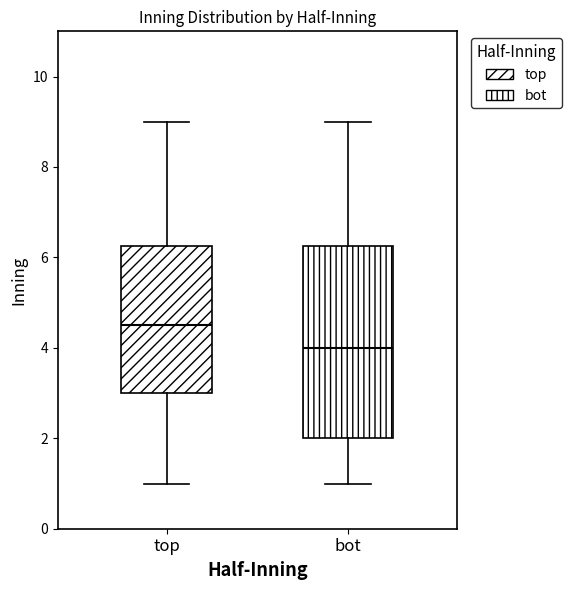

Comparing the boxes themselves (not the whiskers), which one is the tallest?

bot